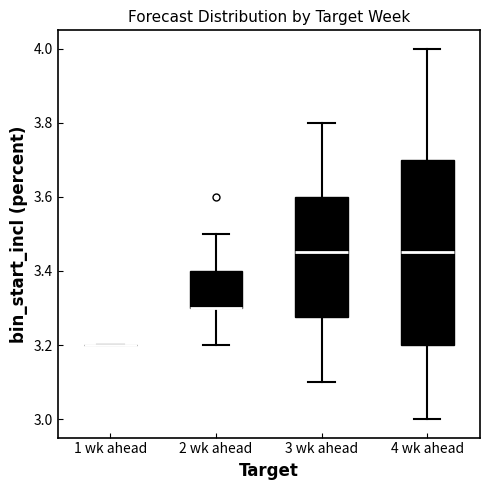

Where does the median line of the box for 3 wk ahead sit on the y-axis? The values are not printed on the chart, so give them approximately, as read against the axis.

3.46